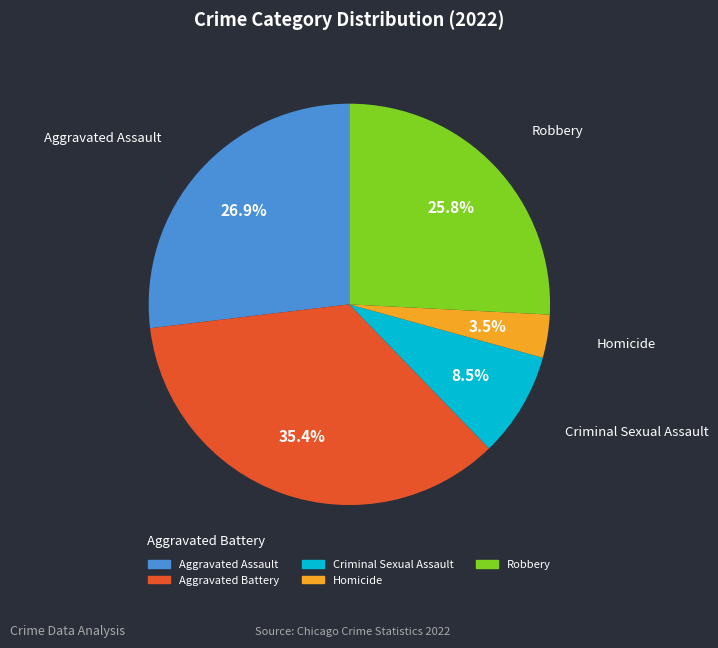

How many slices are in this pie chart?

5